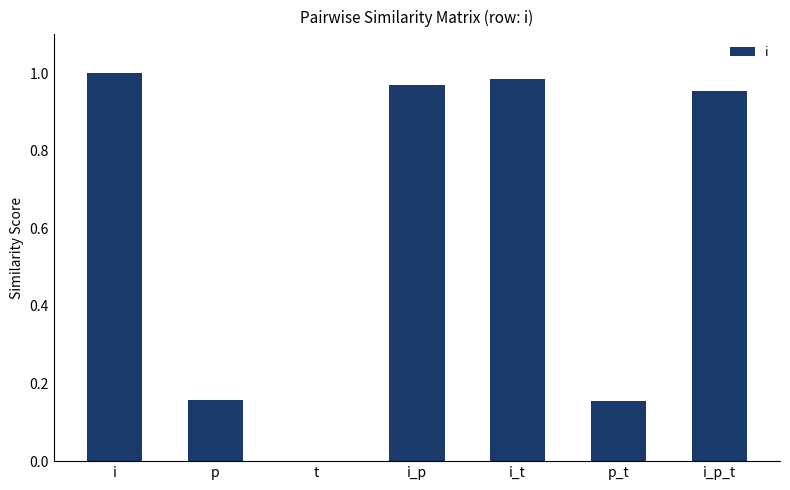

Between p and i_p, which is larger?

i_p